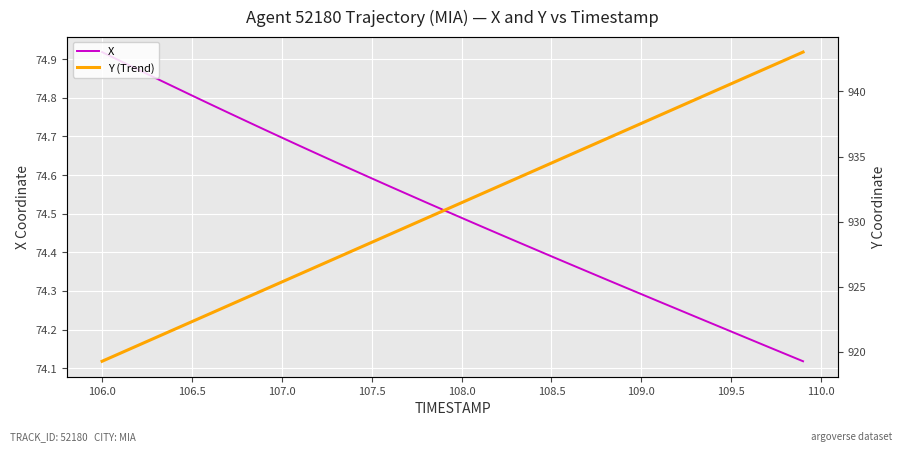

Which category has the highest value in the X series?

106.0